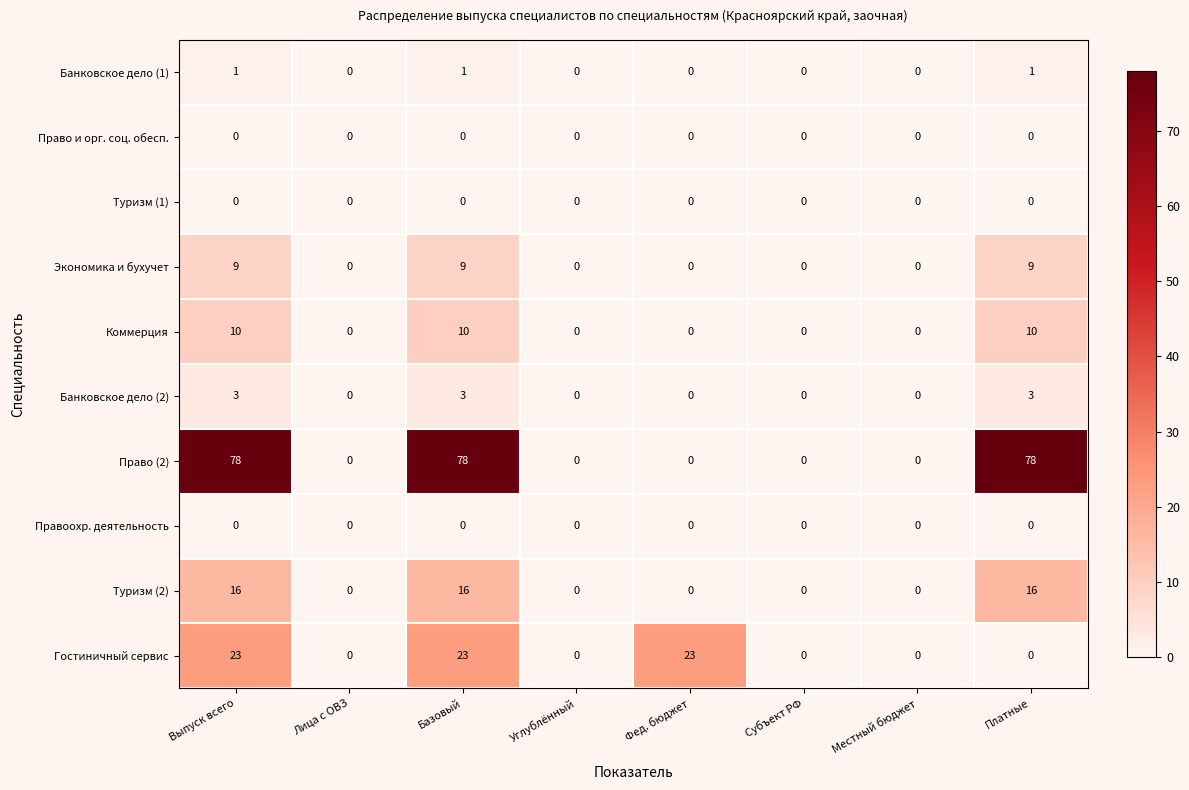

True or false: Гостиничный сервис has a value of 0 at Платные.

True